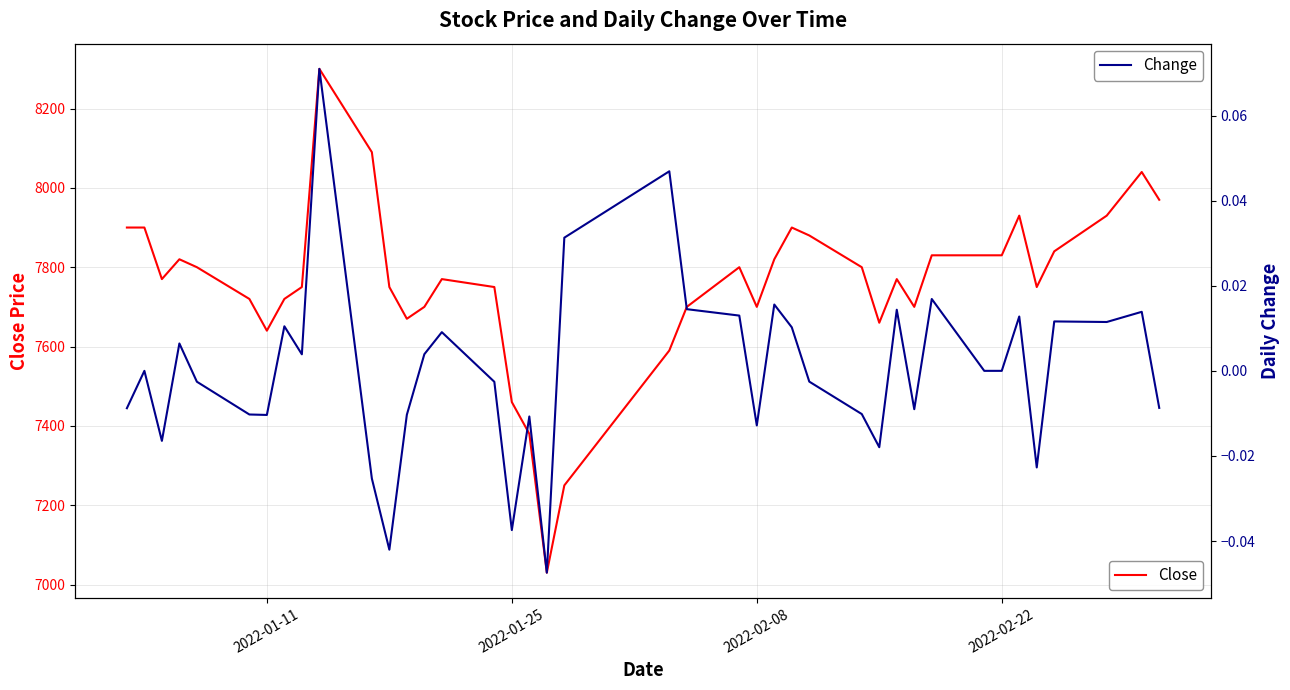

What is the highest value of the Close series?

8300